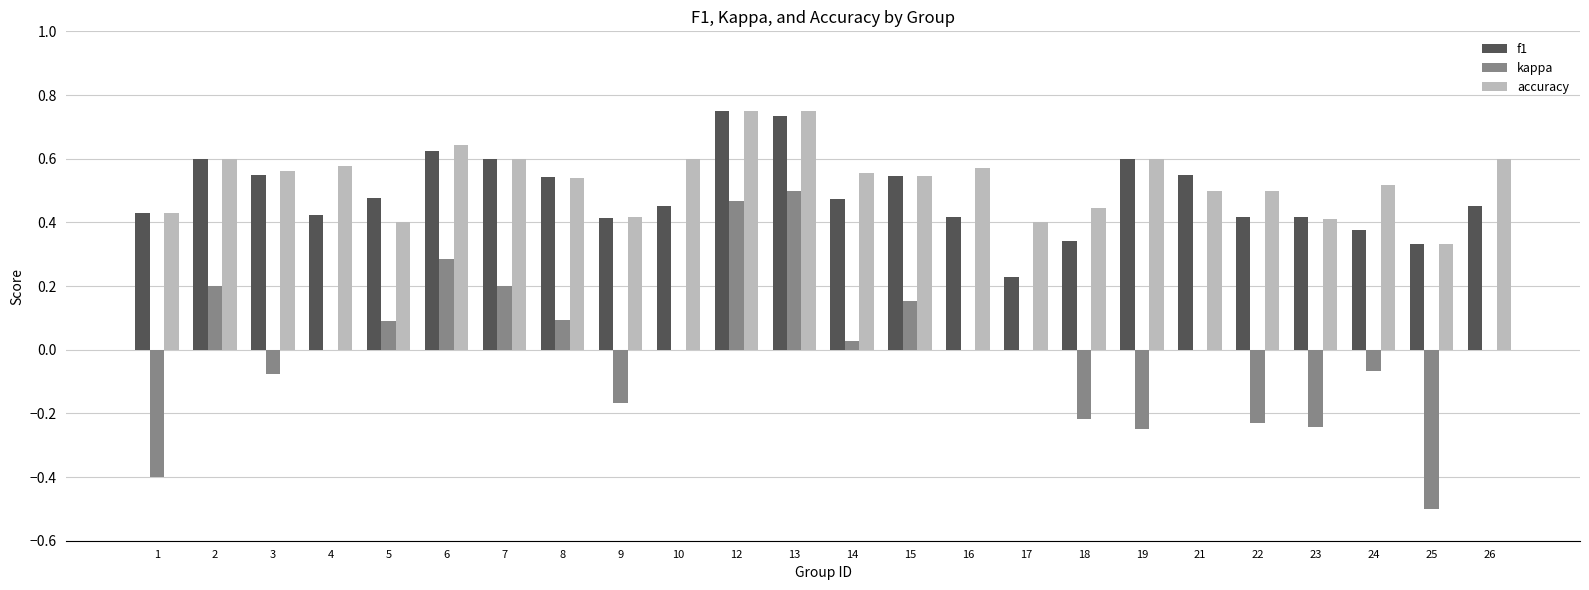

True or false: accuracy has a value of 0.6 at 1.

False